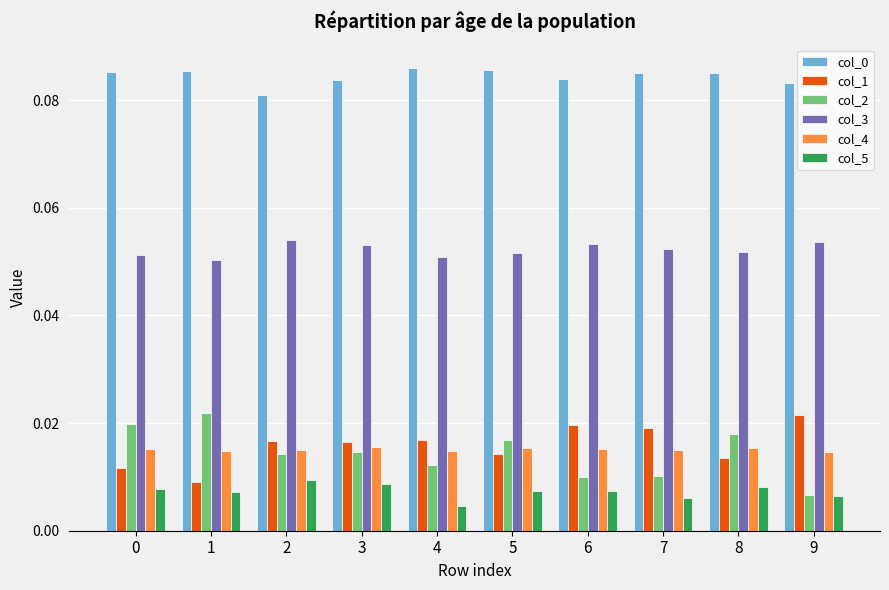

What is the sum of all col_0 values?

0.8